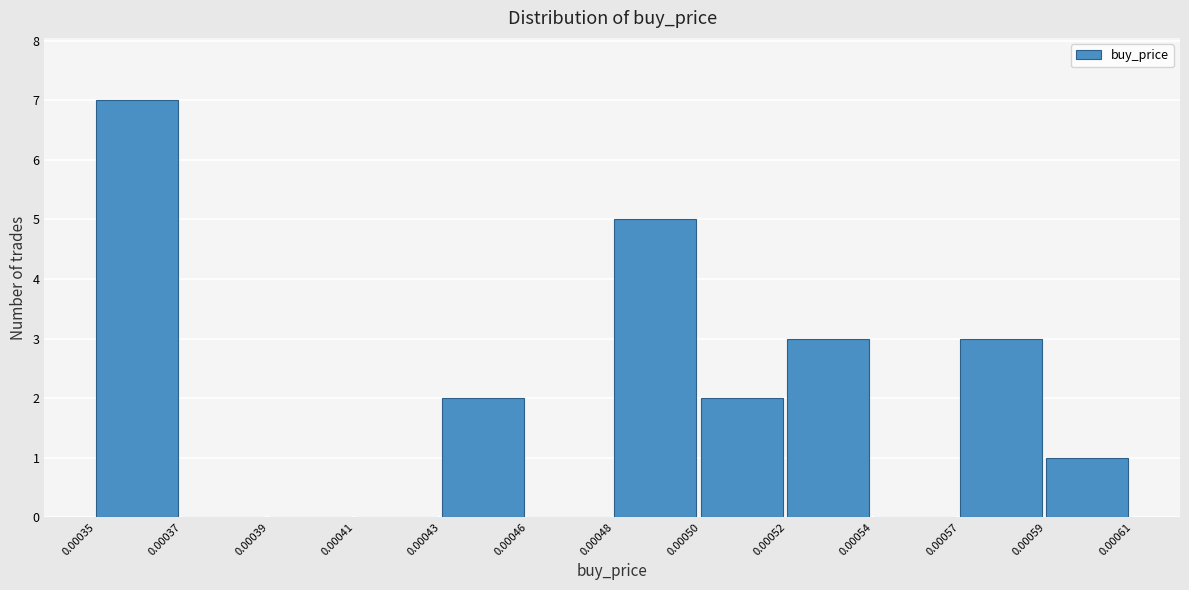

Reading left to right, what are all the values shown in this chart?

0.00035=7	0.00037=0	0.00039=0	0.00041=0	0.00043=2	0.00046=0	0.00048=5	0.00050=2	0.00052=3	0.00054=0	0.00057=3	0.00059=1